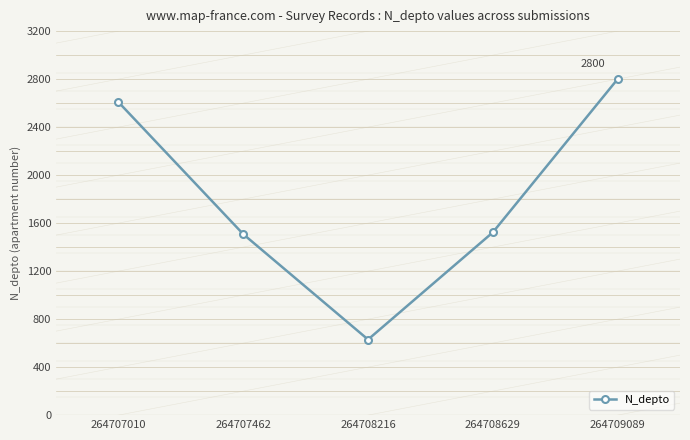

What is the sum of all values?

9069